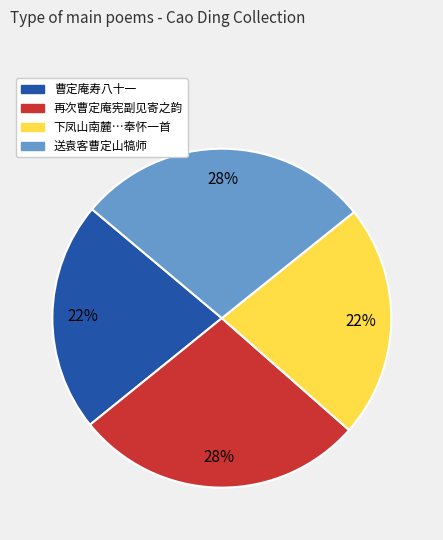

Is there any slice that represents more than half of the pie?

No